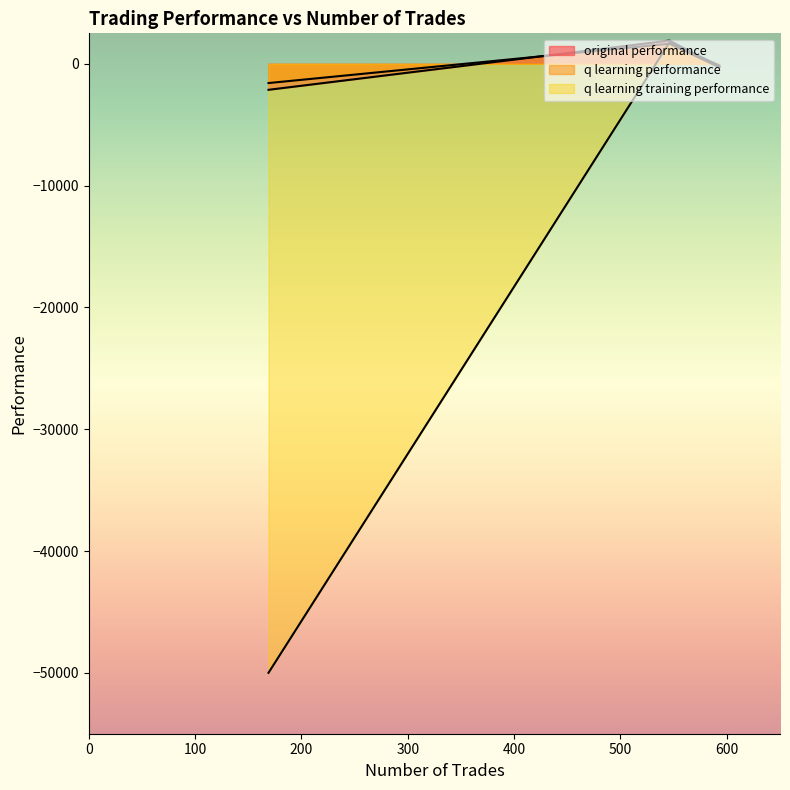

At how many categories does at least one series exceed -4250?

3